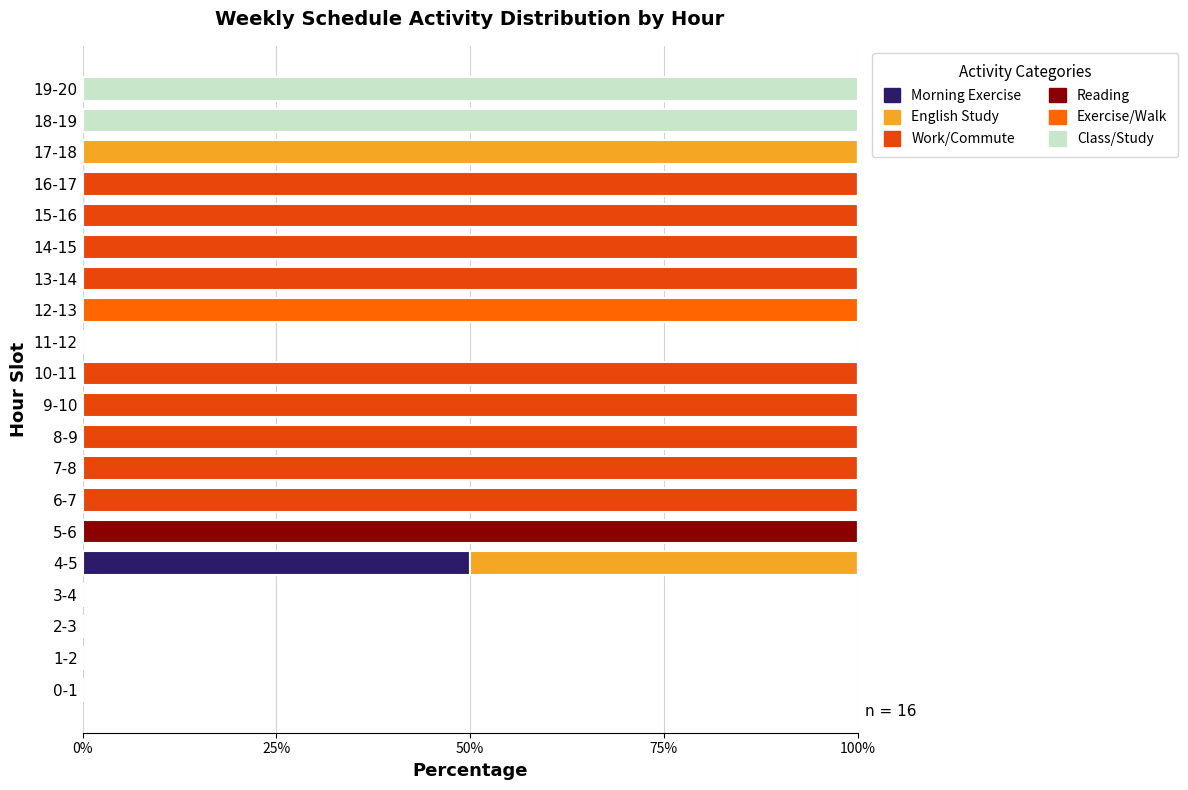

The Morning Exercise series shows 0 at 6-7. True or false?

True